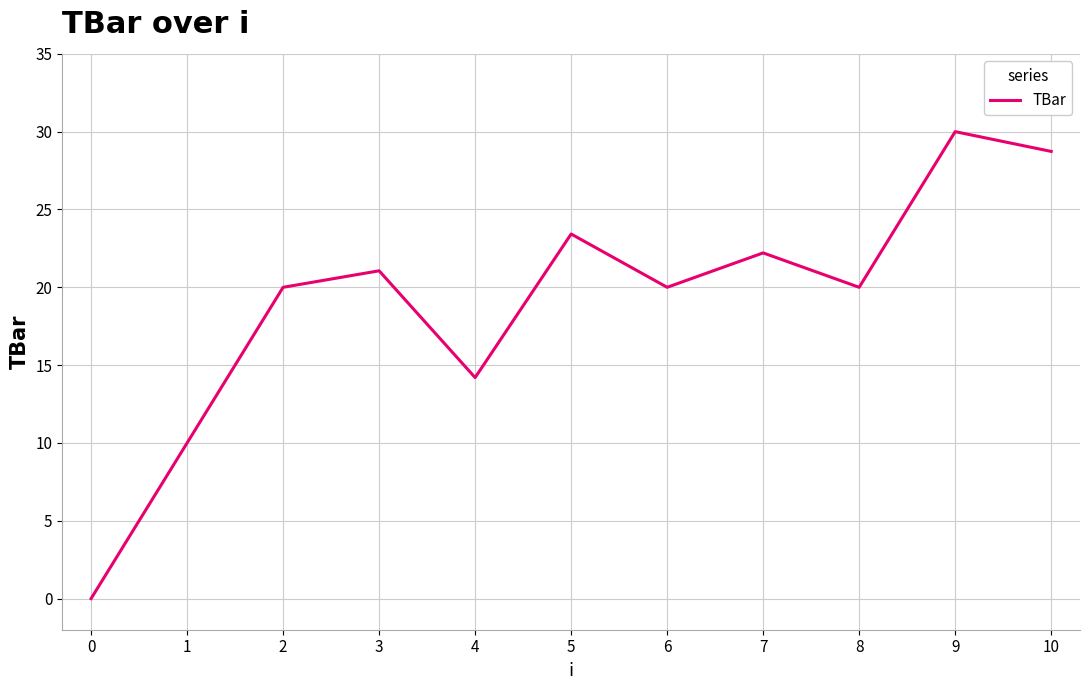

What is the approximate value at 7?

22.2